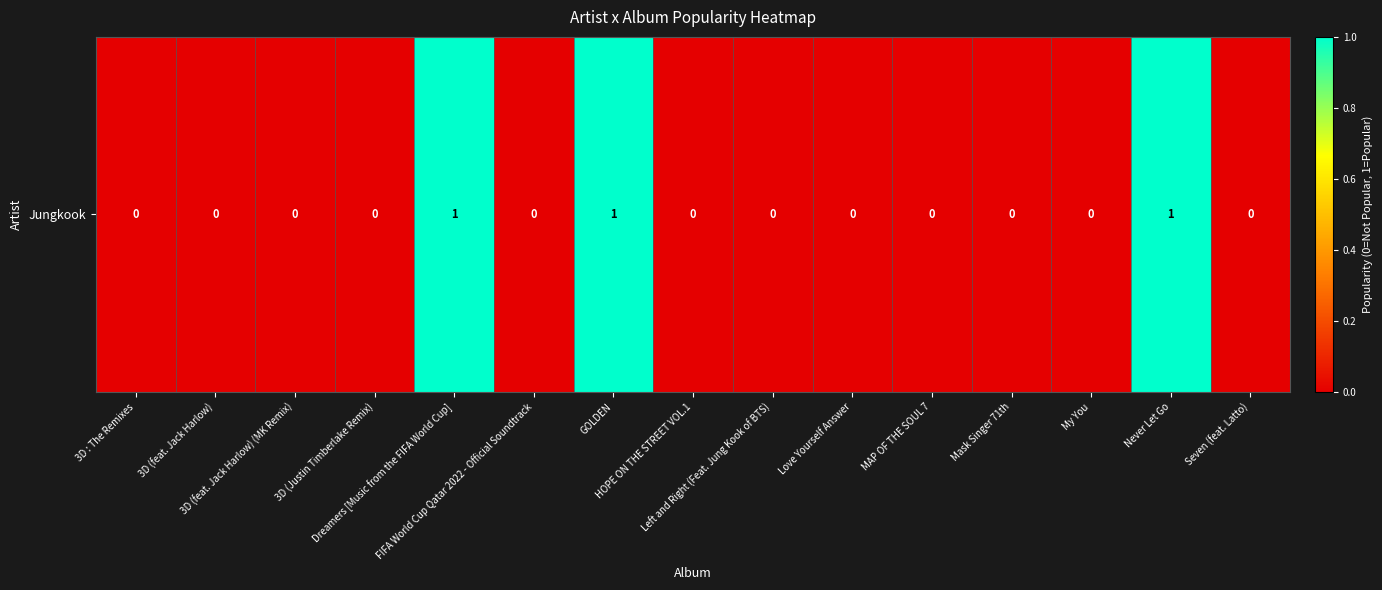

The chart shows a value of -1 at My You. True or false?

False